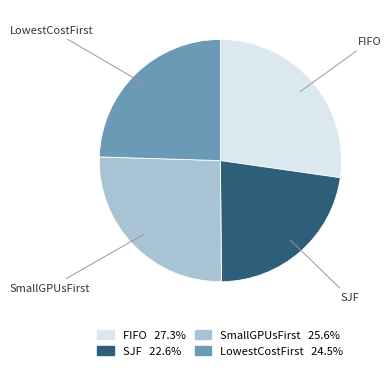

Approximately how many times larger is the value at LowestCostFirst 24.5% compared to FIFO 27.3%?

0.9